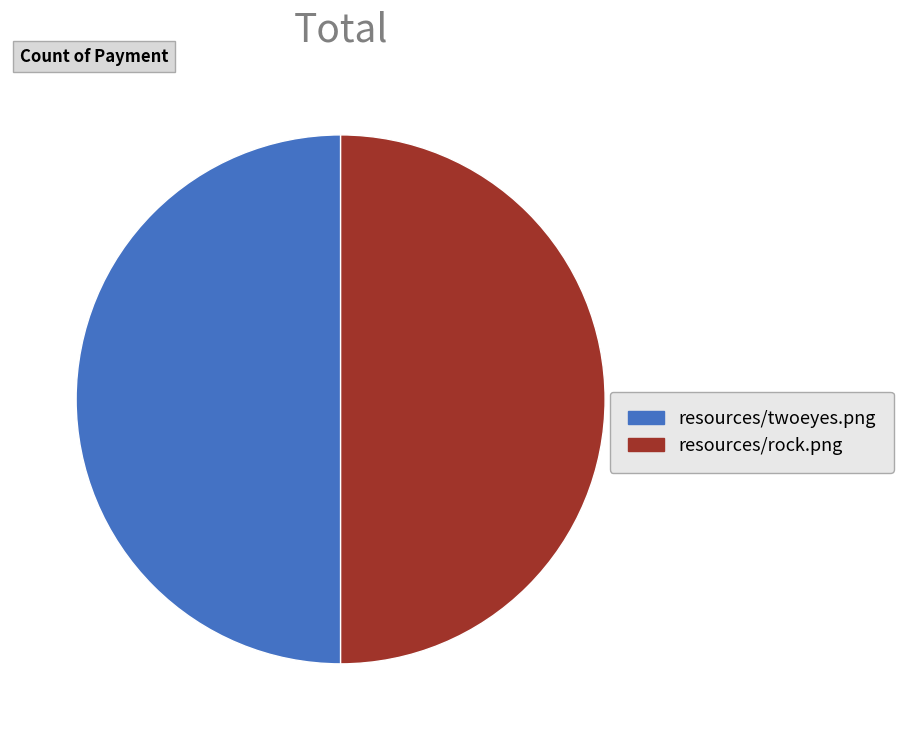

What is the ratio of the value at resources/rock.png to the value at resources/twoeyes.png?

1.0